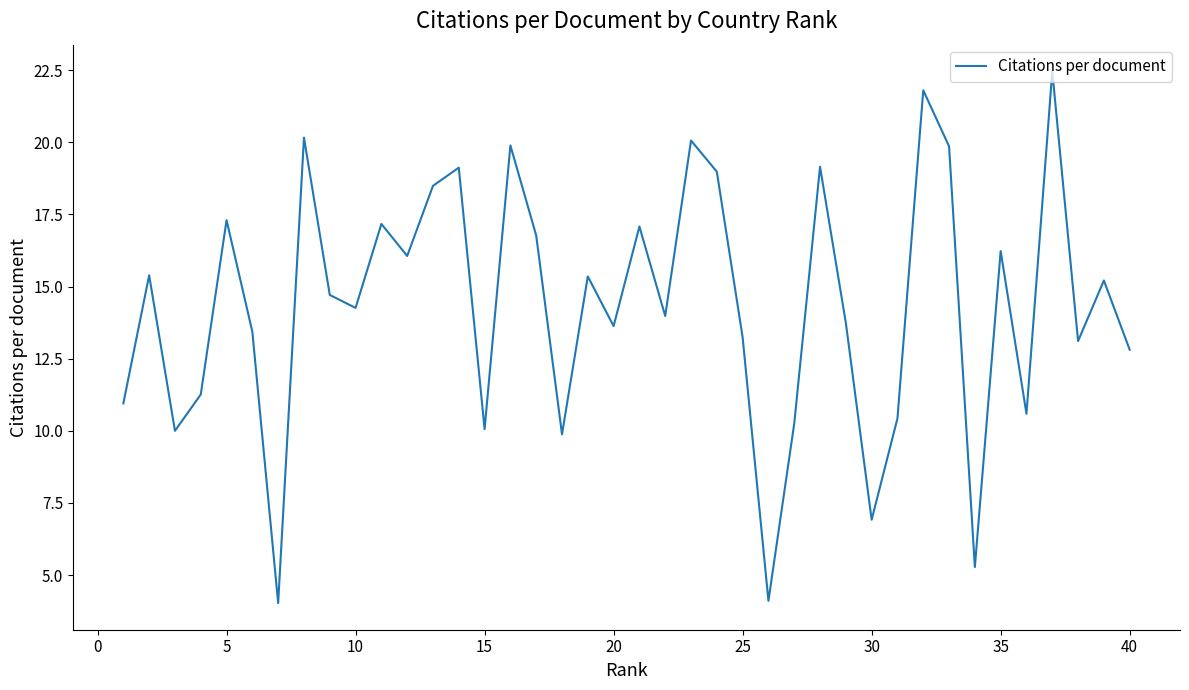

What is the greatest value displayed?

22.5